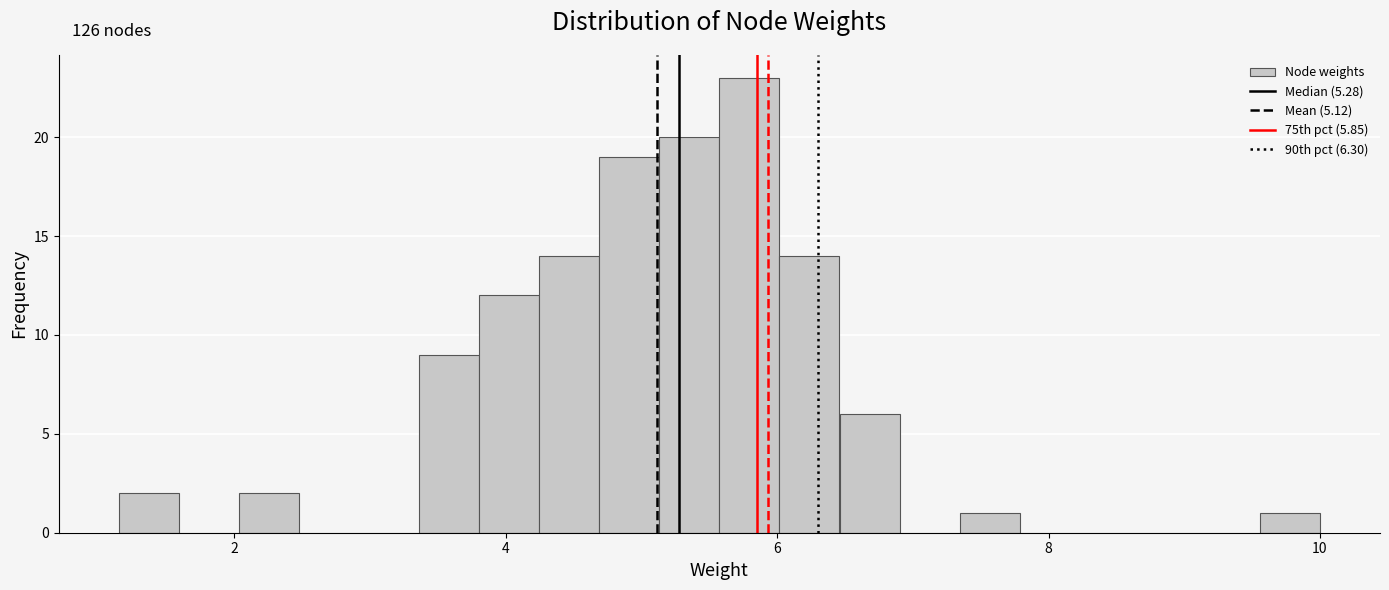

Read against the x-axis, roughly where is the centre of the tallest bar?

5.8